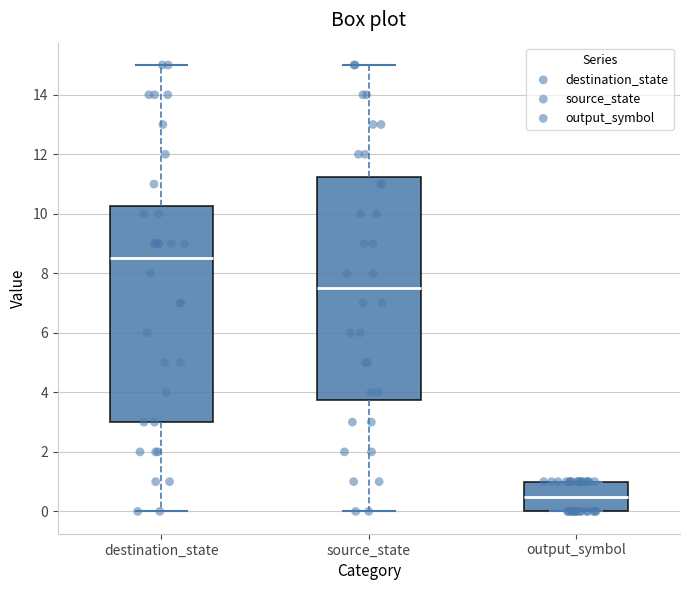

Which box has the lowest median line?

output_symbol